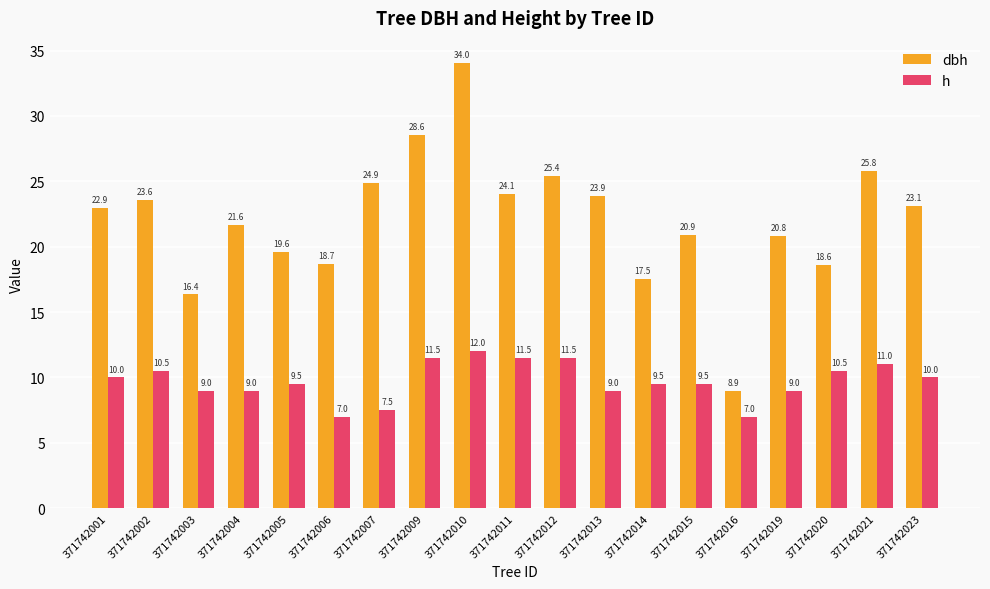

What is the value of the h bar at the 14th from the left?

9.5